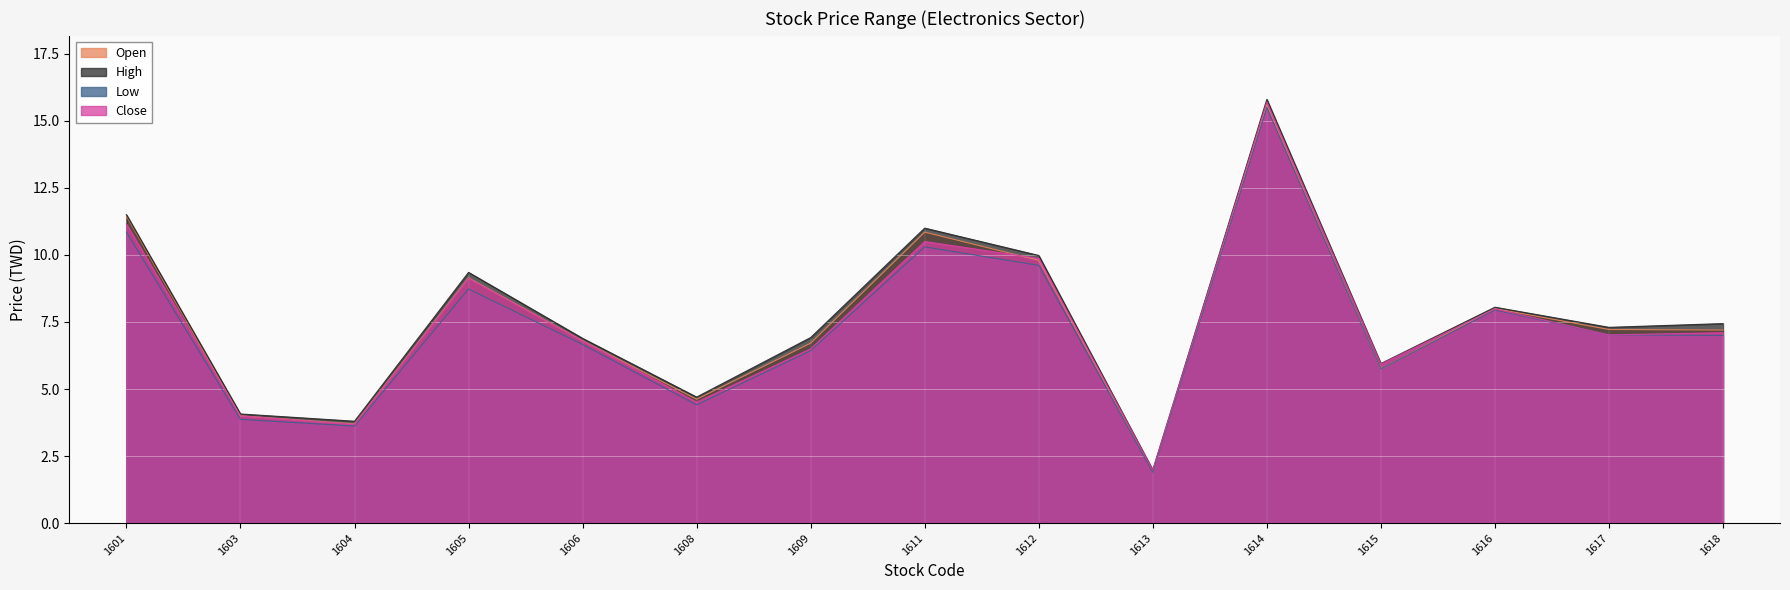

Between 1612 and 1615, which series saw the biggest shift?

Open